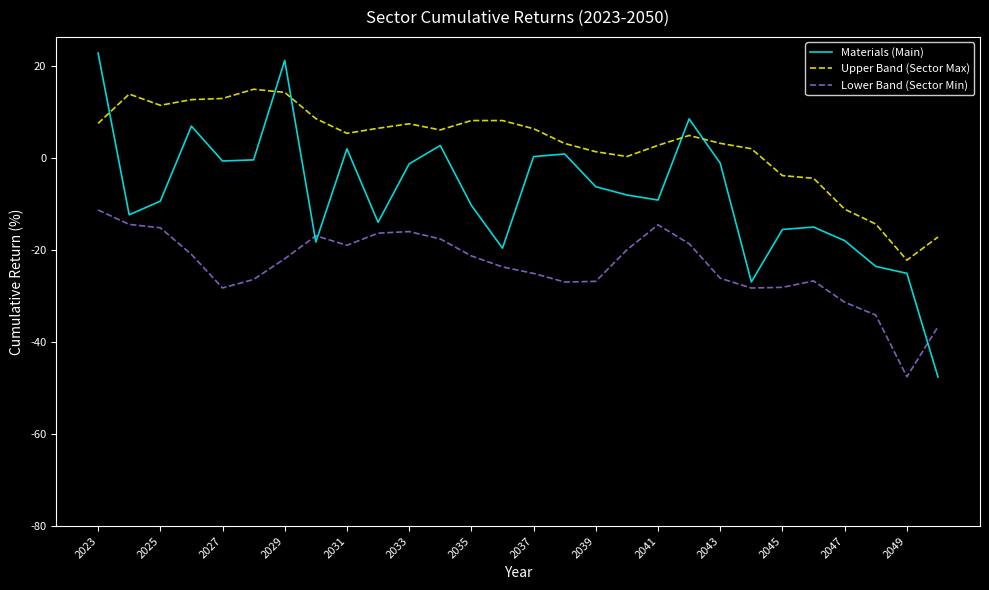

Does the chart display data point markers on the line(s)?

No